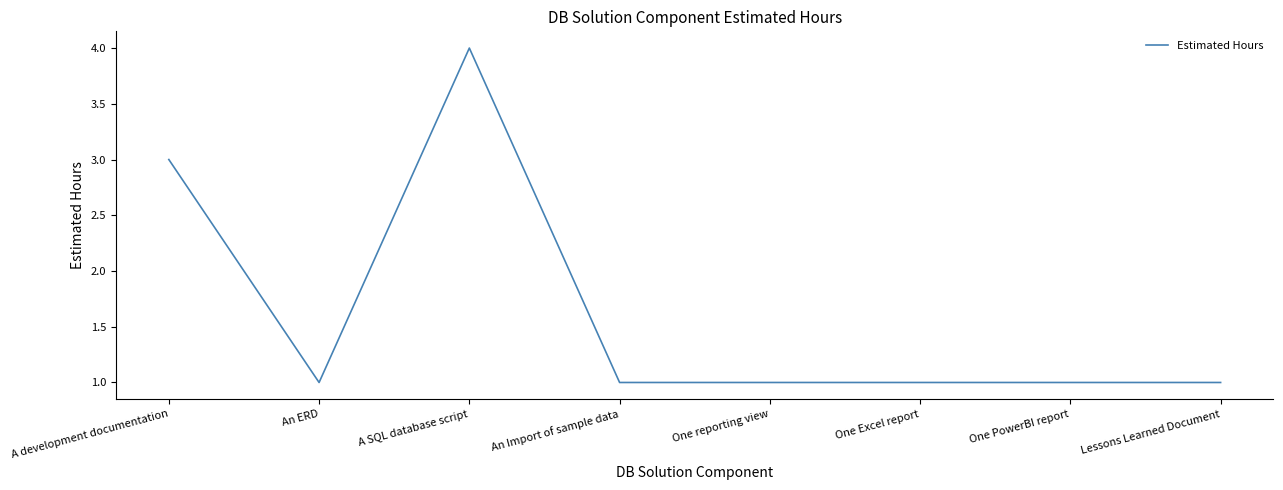

What is the sum of all values?

13